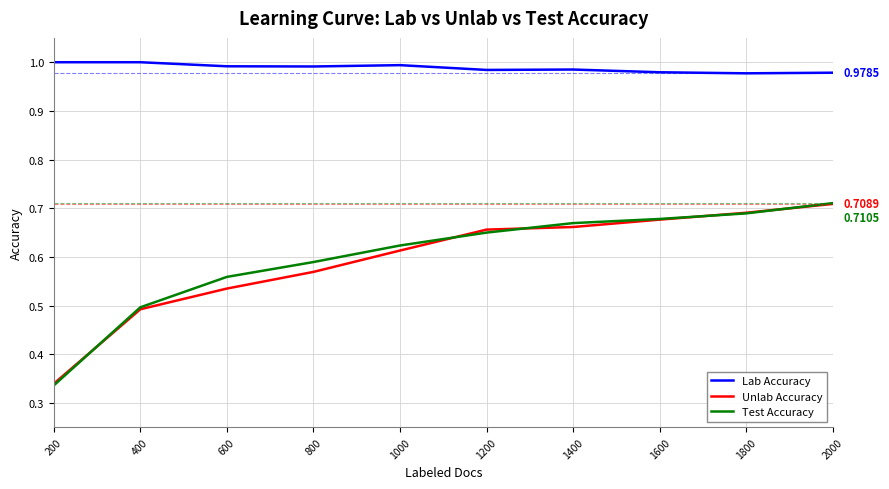

Which series has the largest range (max minus min)?

Test Accuracy